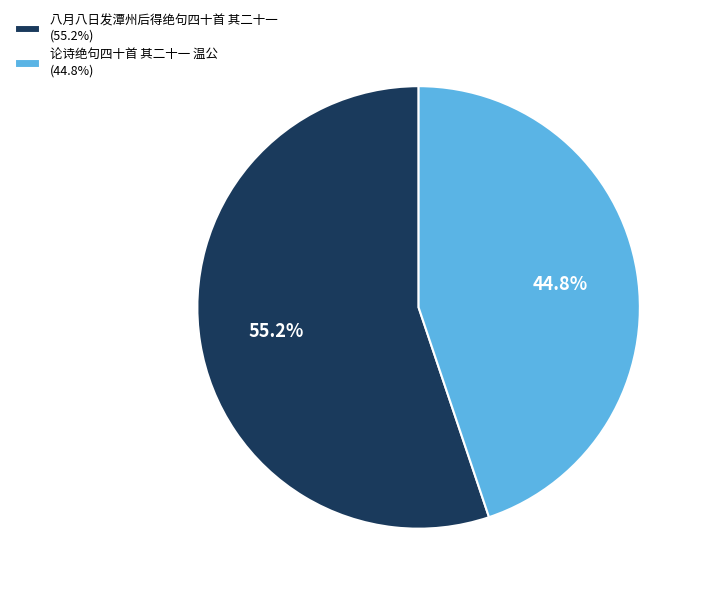

What is the ratio of the value at 八月八日发潭州后得绝句四十首 其二十一 (55.2%) to the value at 论诗绝句四十首 其二十一 温公 (44.8%)?

1.2